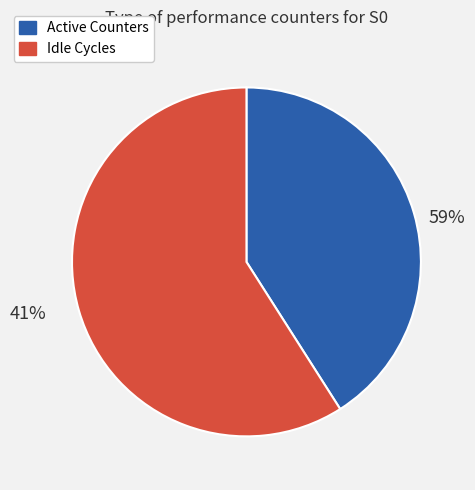

Is cs the majority of the pie?

No